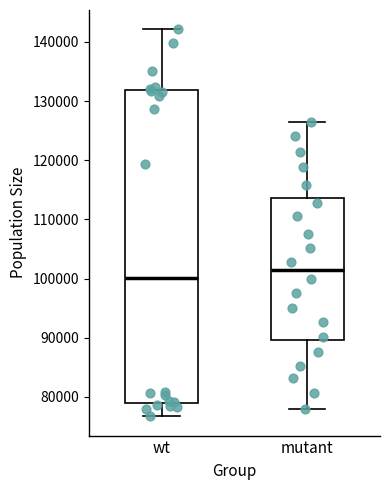

Where is the upper edge of the box for wt on the y-axis? The values are not printed on the chart, so give them approximately, as read against the axis.

132000